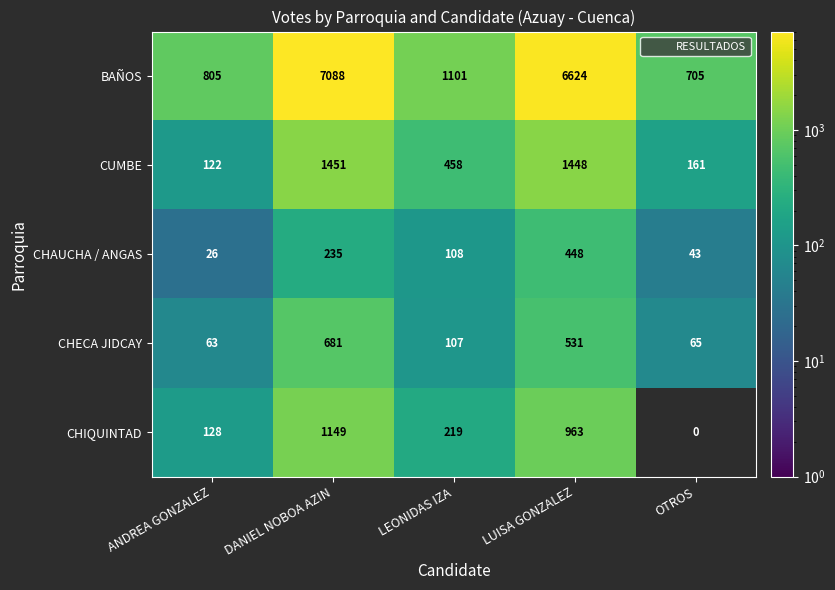

True or false: CHIQUINTAD has a value of 128 at ANDREA GONZALEZ.

True